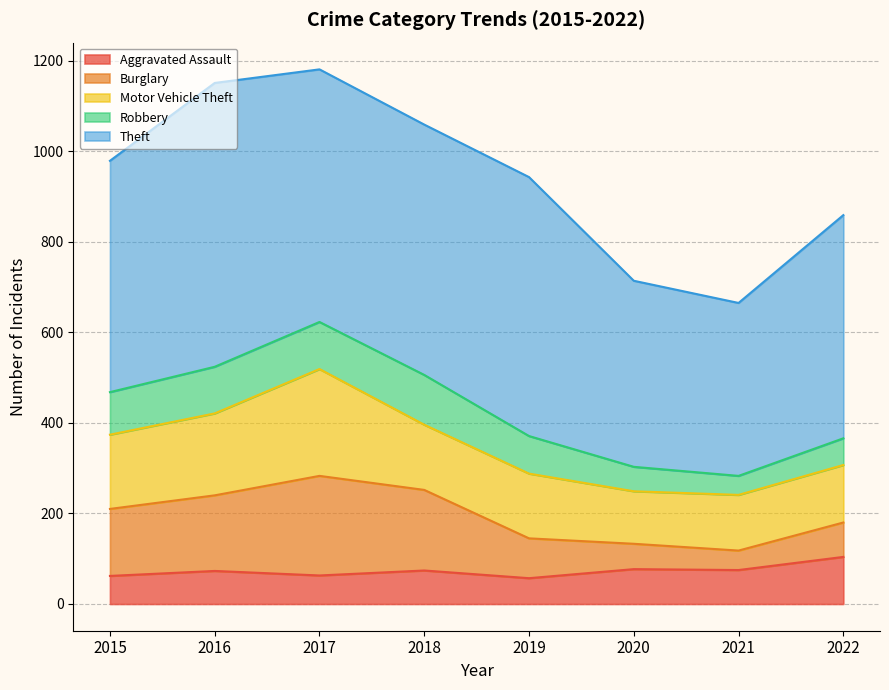

Which series changed the most between 2015 and 2018?

Theft